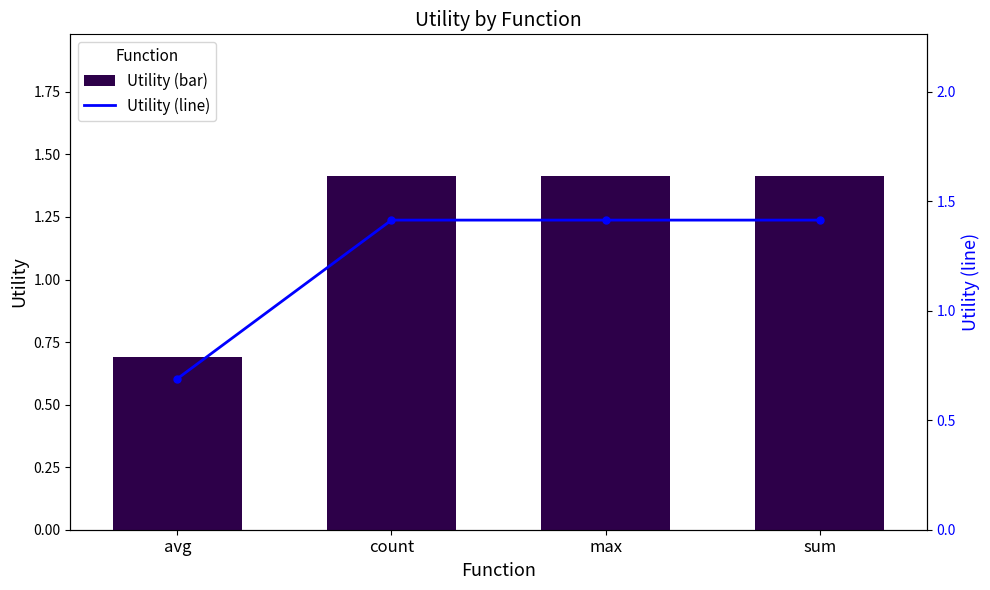

Between count and sum, which is larger?

count